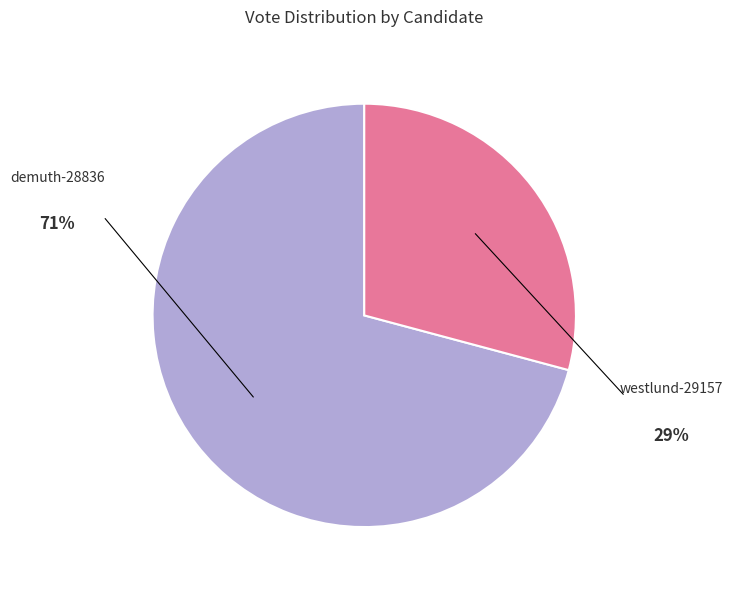

How many segments does this pie chart have?

2